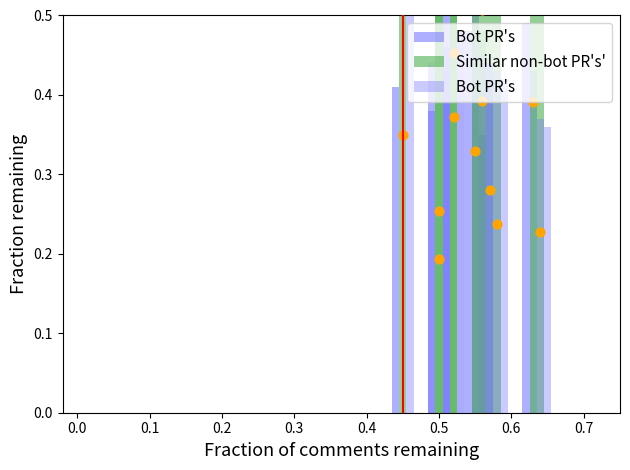

Which series has the widest spread of Y values?

Bot PR's